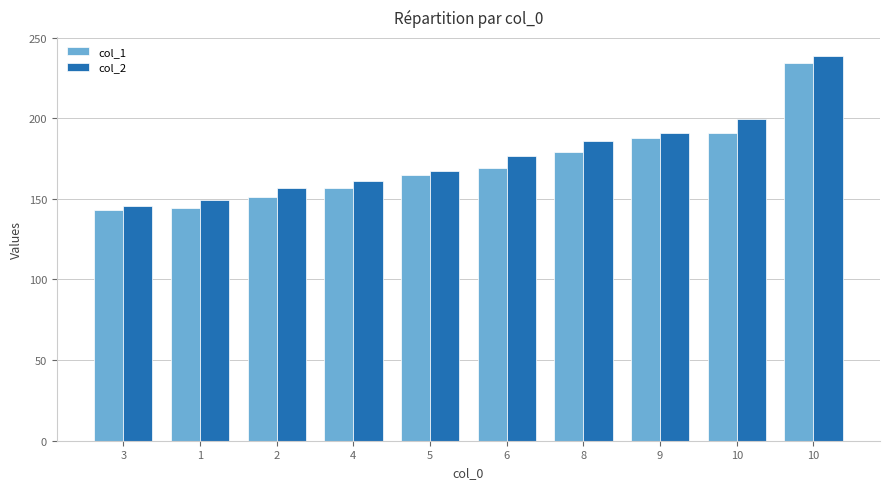

How many bars are there in total?

20